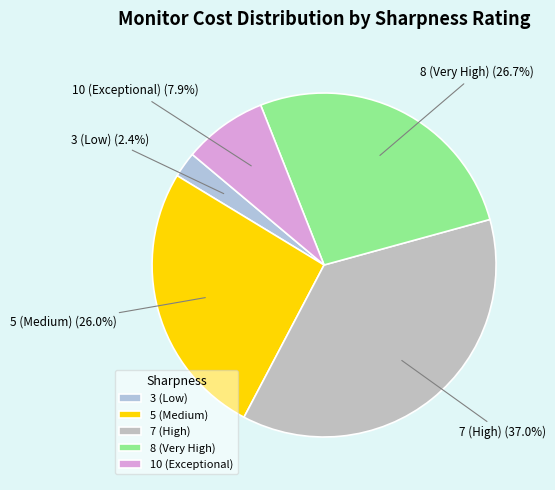

Does any single category account for the majority?

No